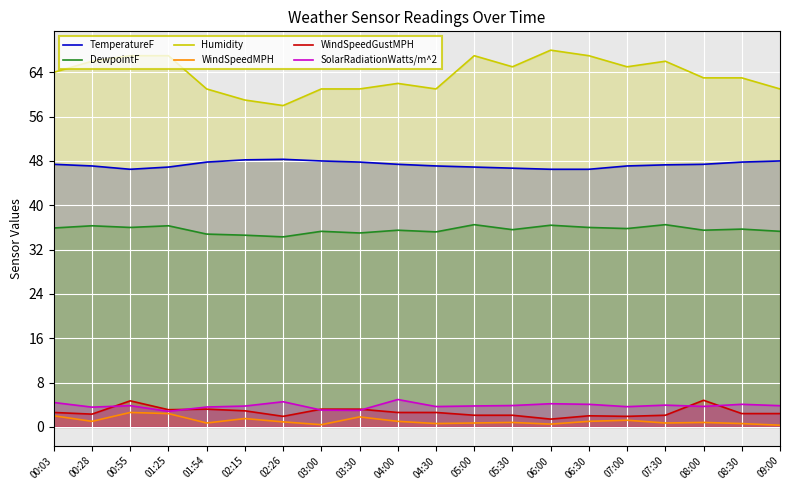

At how many categories does at least one series exceed 35?

20